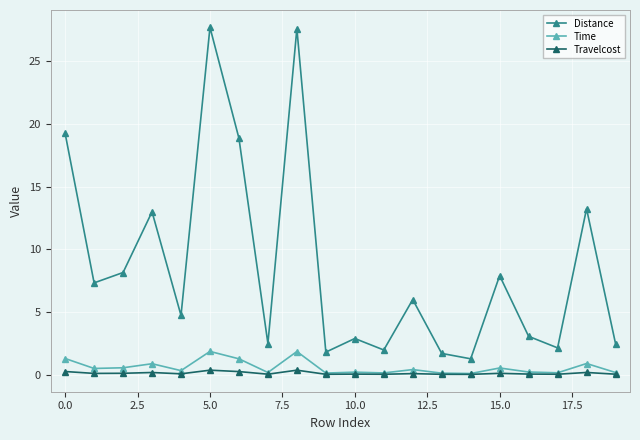

True or false: Distance and Time intersect in this chart.

False